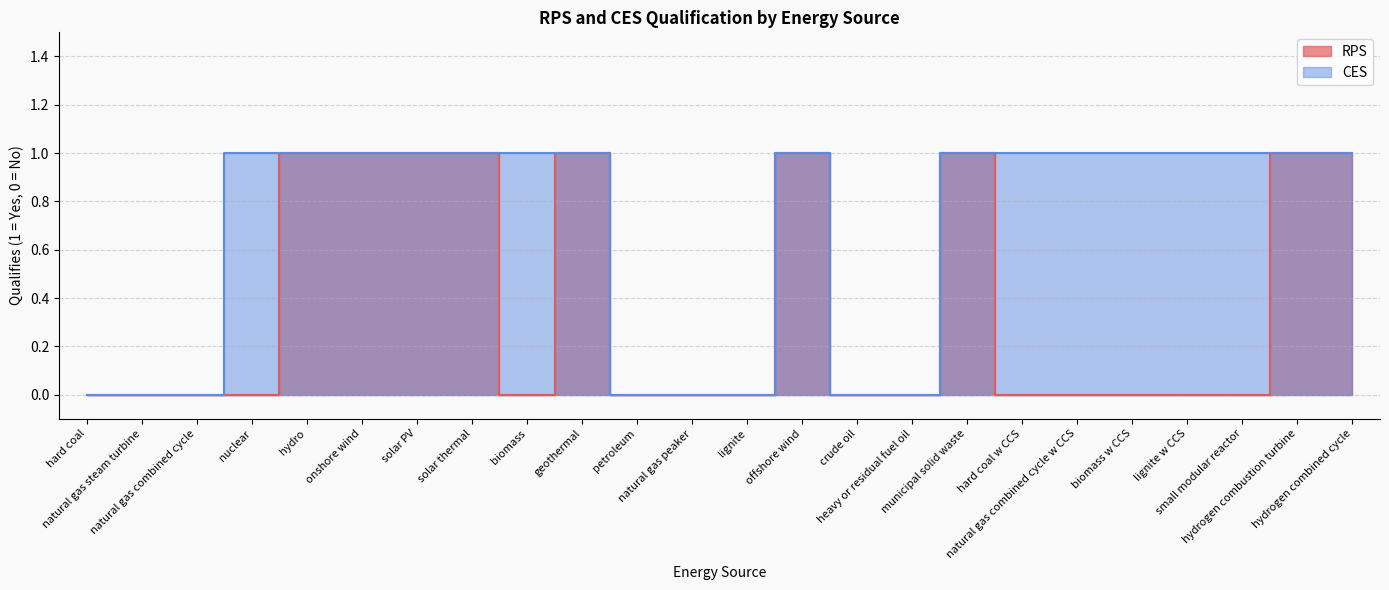

The value of RPS at solar PV is 1. True or false?

True